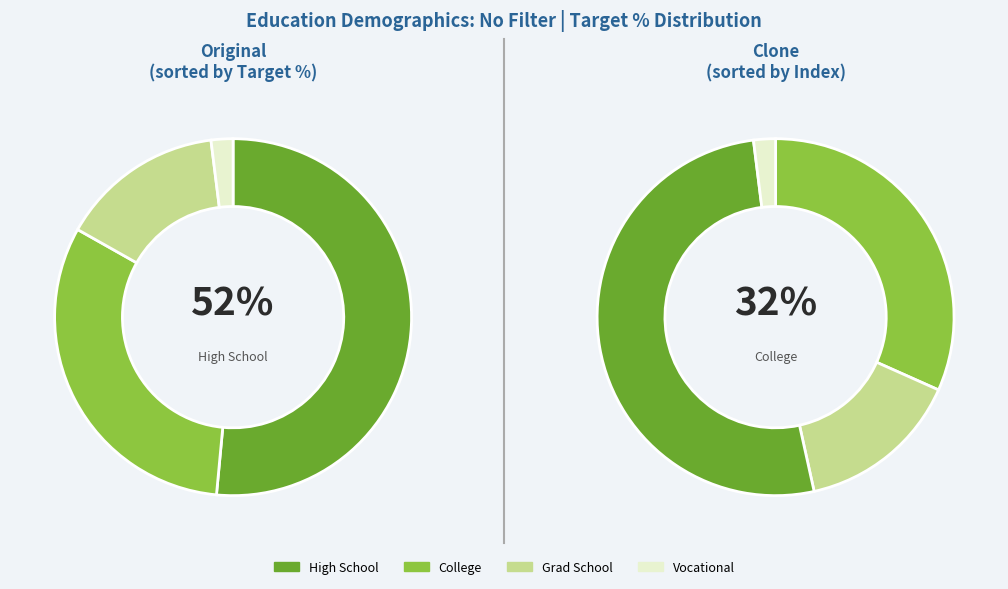

What is the largest slice in the pie chart?

High School